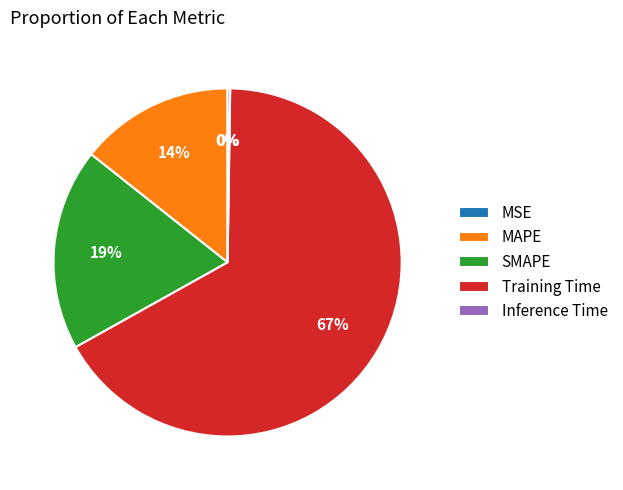

To the nearest percent, what is the difference between the largest and smallest slice percentages?

67%